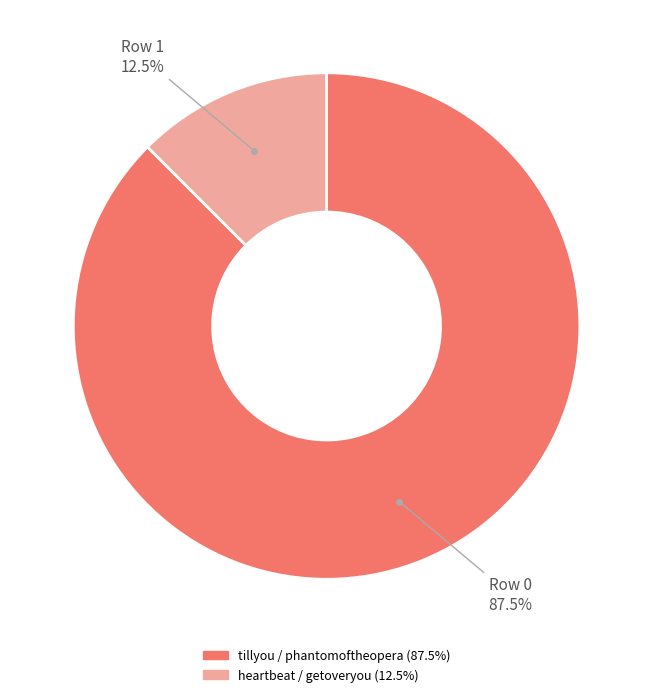

What percentage do heartbeat / getoveryou and tillyou / phantomoftheopera together represent?

100.0%